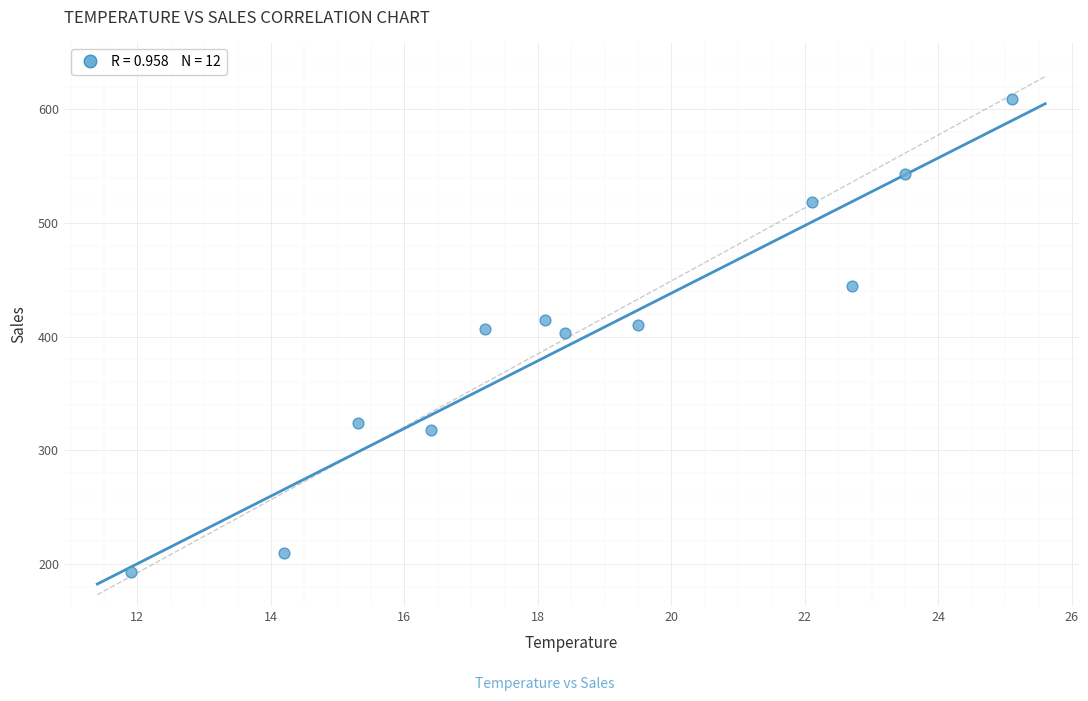

What is the average Y value?

400